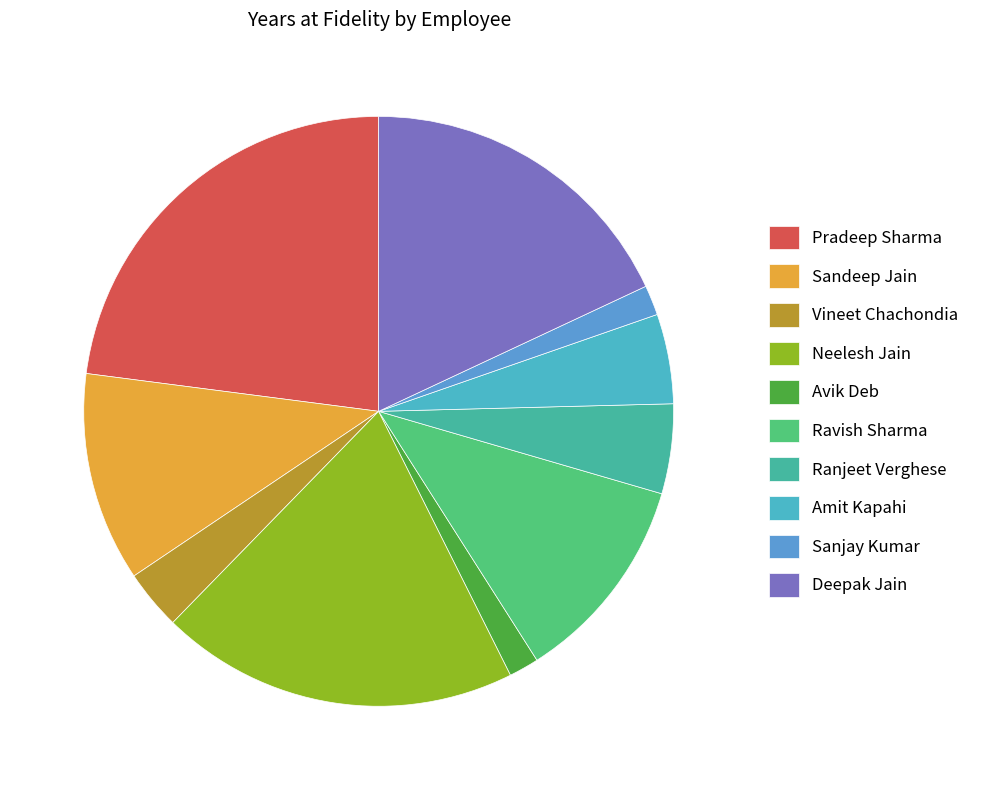

Rank the categories by value from lowest to highest.

Avik Deb, Sanjay Kumar, Vineet Chachondia, Ranjeet Verghese, Amit Kapahi, Sandeep Jain, Ravish Sharma, Deepak Jain, Neelesh Jain, Pradeep Sharma